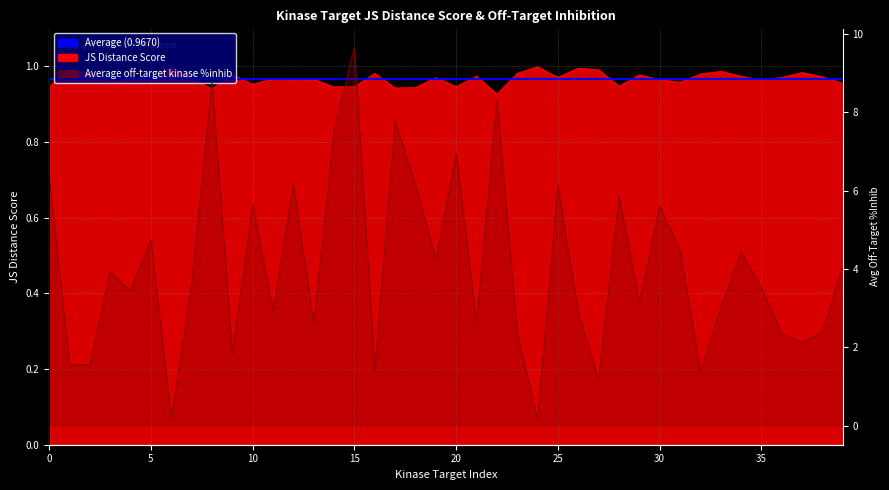

How many interior local peaks does the JS Distance Score series have?

14